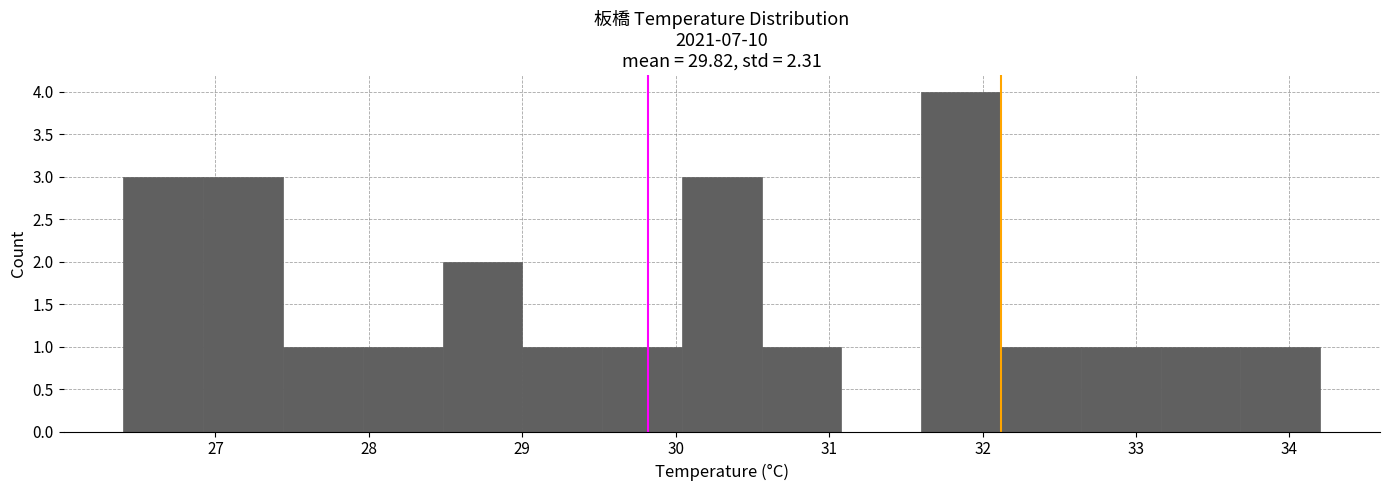

How tall is the bar that spans 26.92 to 27.44 on the x-axis? Neither the bar edges nor the heights are printed on the chart, so give them approximately, as read against the axes.

3